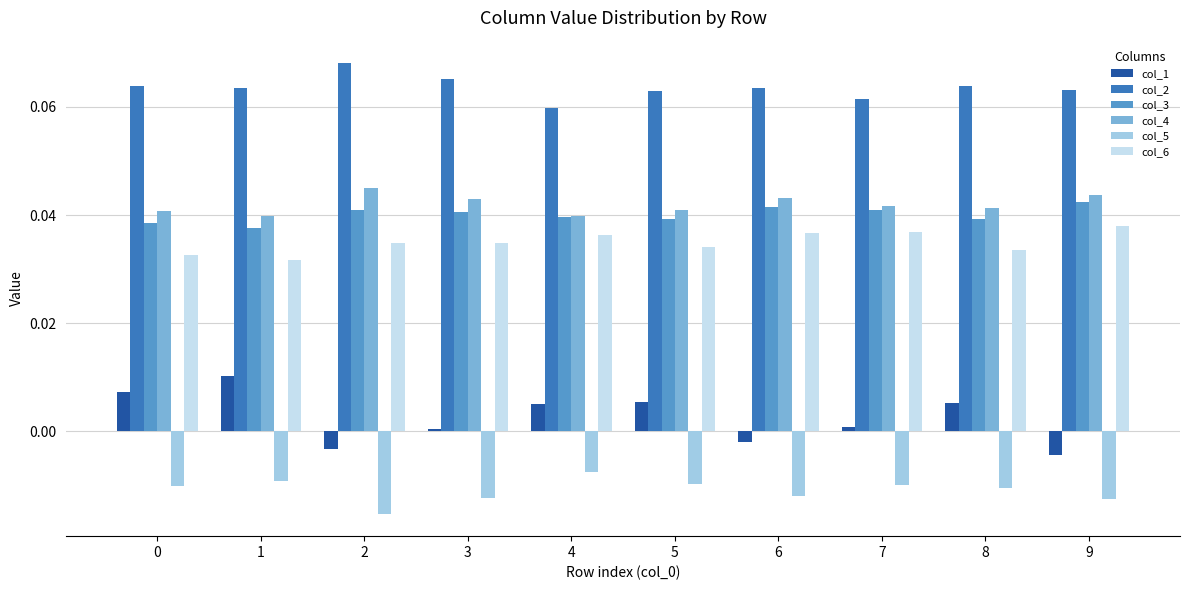

At how many categories does at least one series exceed 0?

10